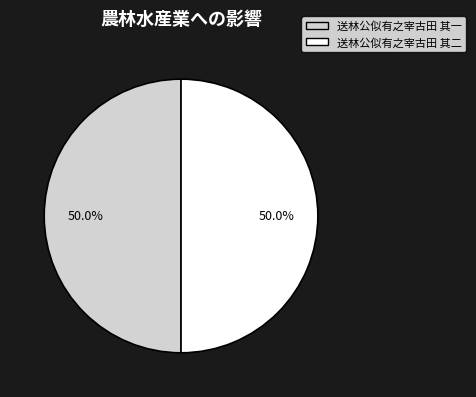

The 送林公似有之宰古田 其一 slice represents 36% of the pie. True or false?

False